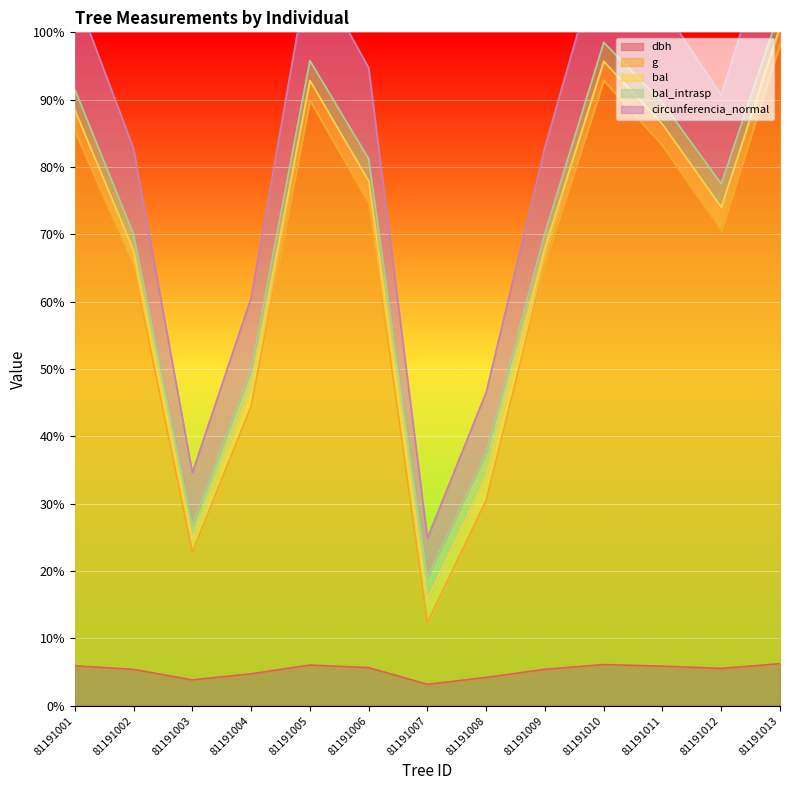

What is the minimum value for dbh?

3.2